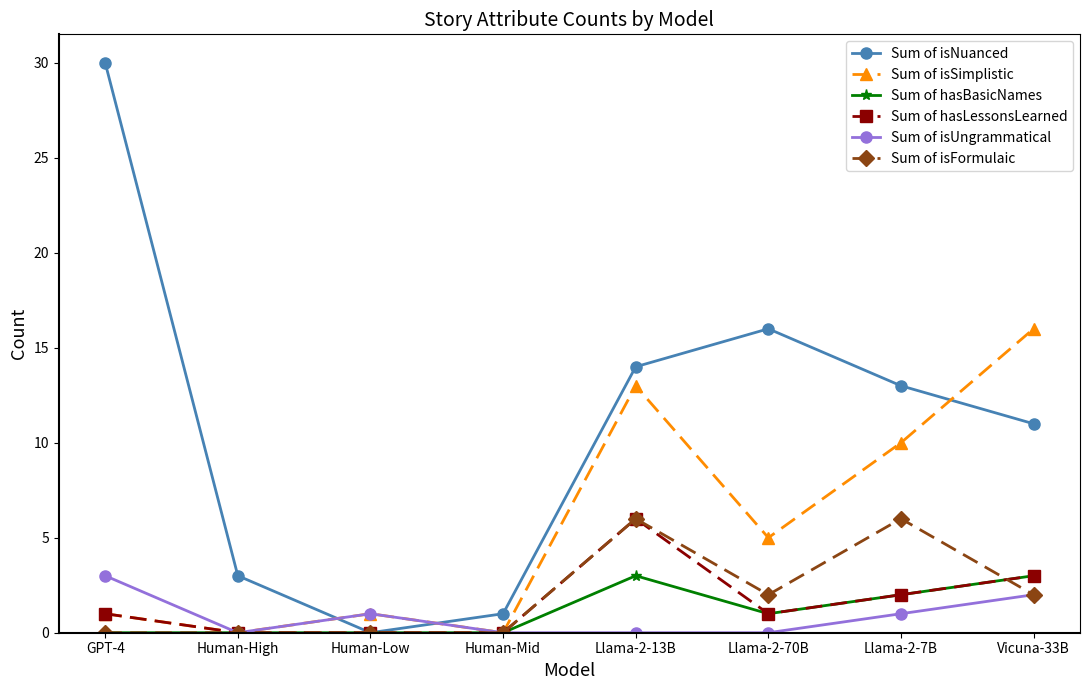

What is the difference between the highest and lowest values at Vicuna-33B?

14